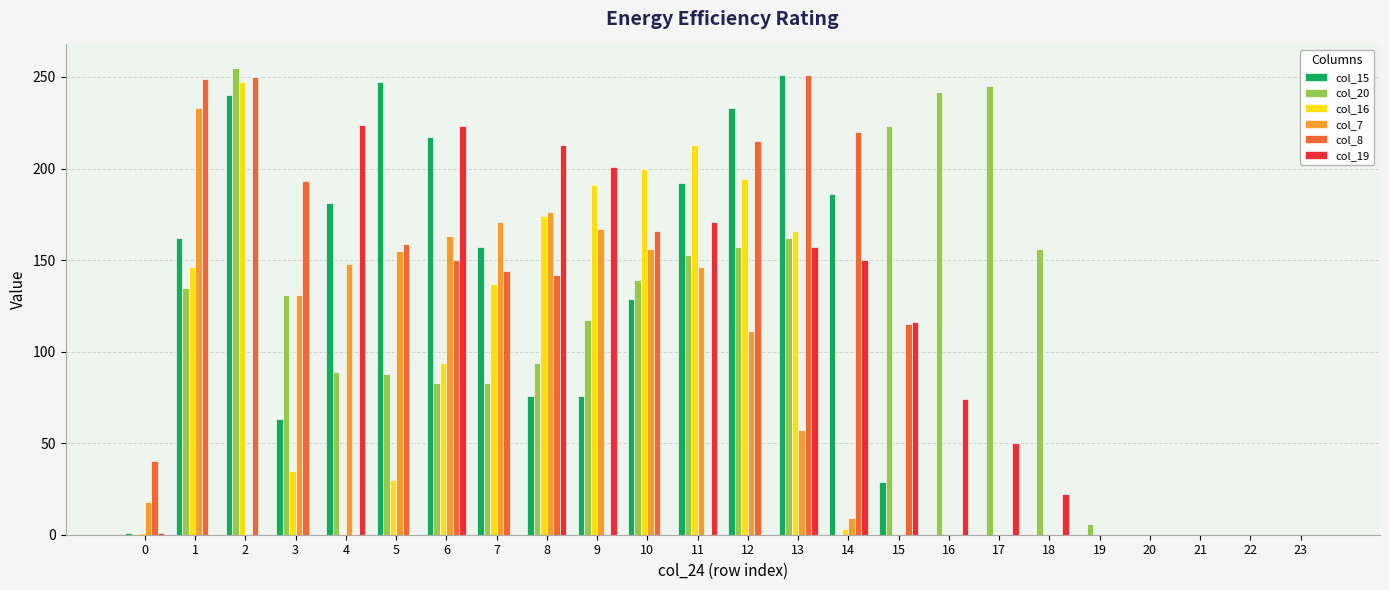

Is the value of col_7 at 8 greater than the value of col_16 at 5?

Yes